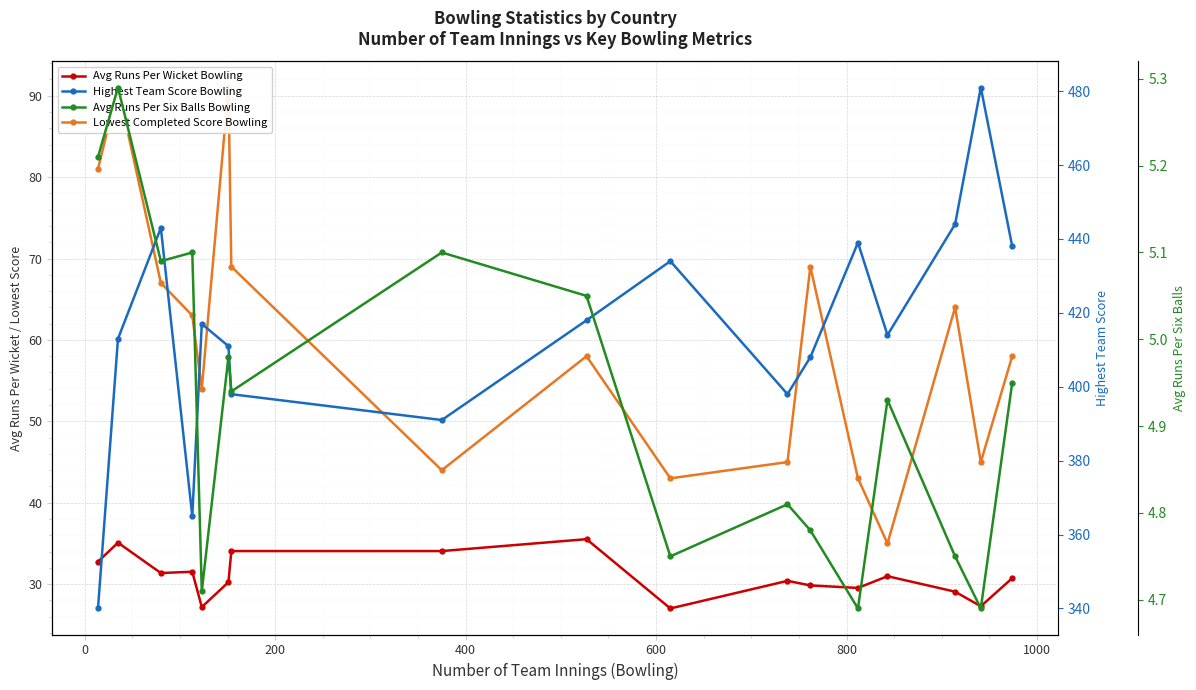

The Highest Team Score Bowling series shows 230.7 at 1000. True or false?

False